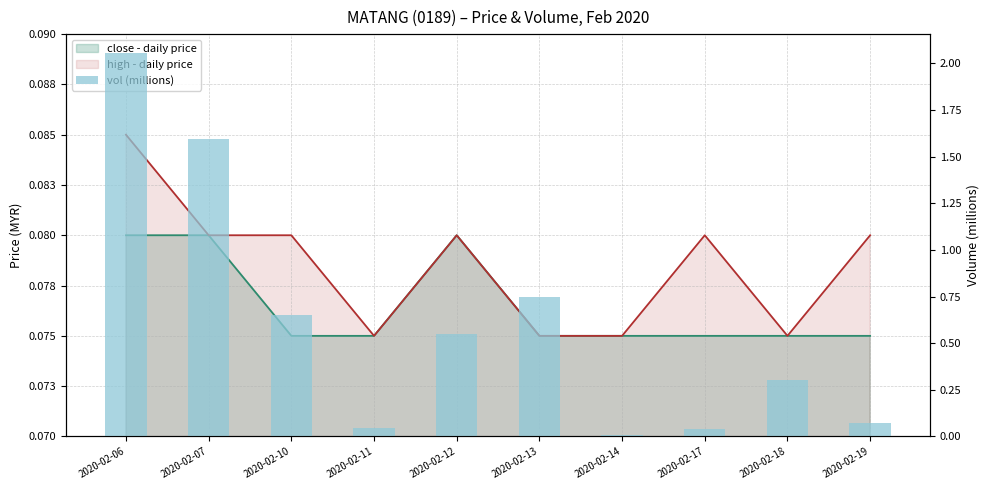

What is the value of the 3rd bar from the left?

0.7